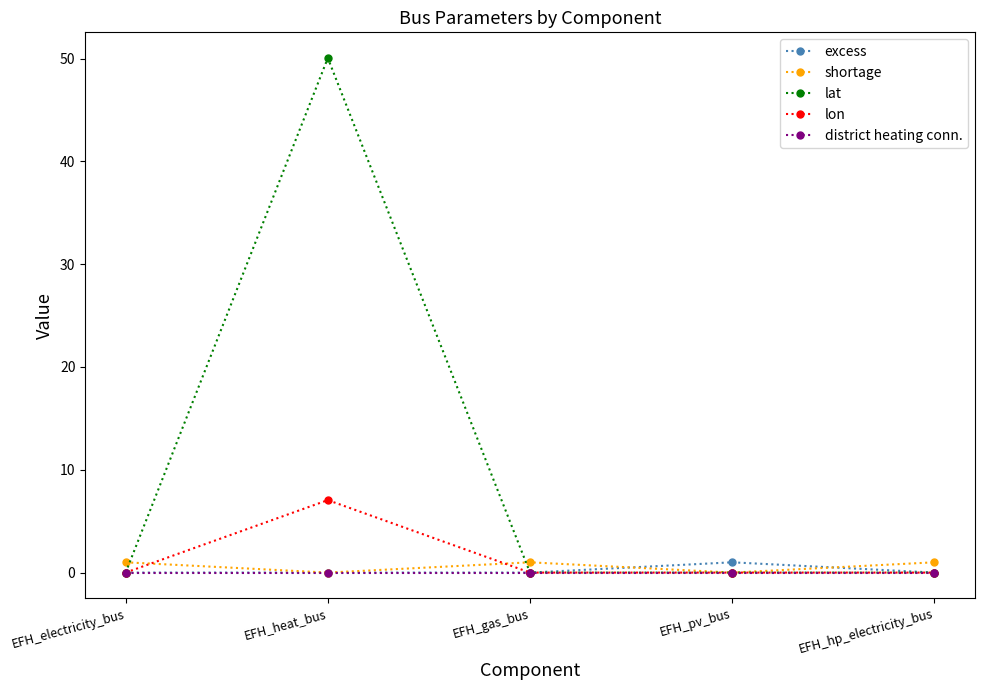

What are all the series names shown in the legend?

excess, shortage, lat, lon, district heating conn.